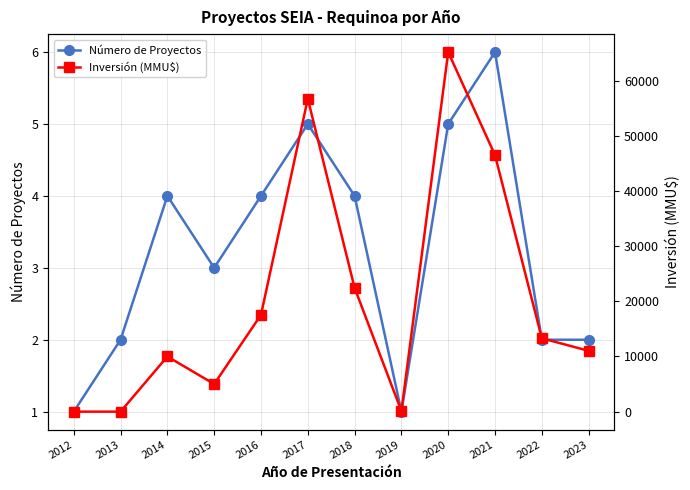

What is the lowest value of the Número de Proyectos series?

1